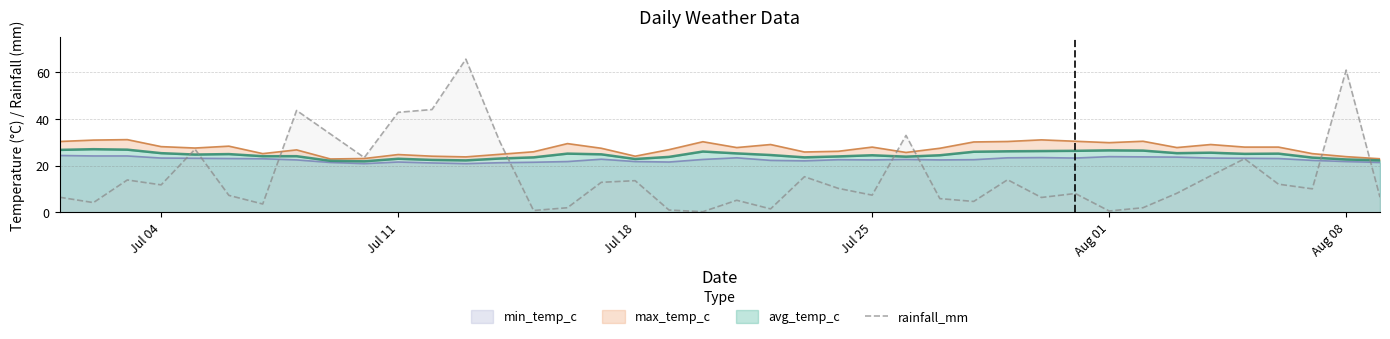

What is the highest value of the rainfall_mm series?

65.7